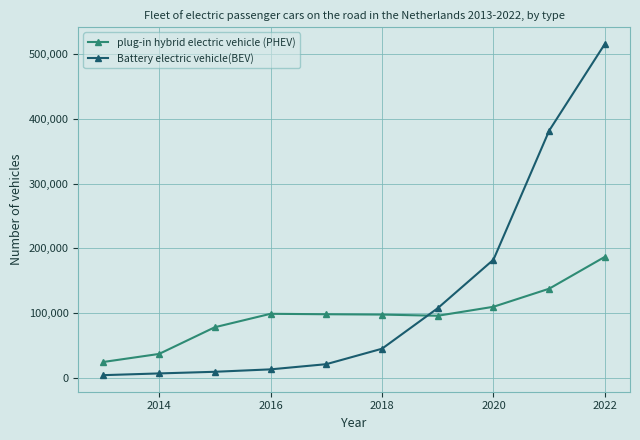

Which series has the largest total across all categories?

Battery electric vehicle(BEV)